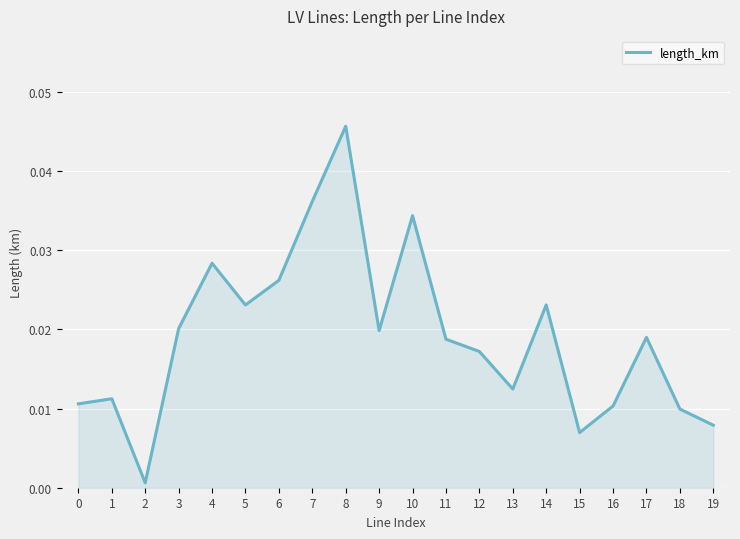

Which has a higher value, 5 or 18?

5